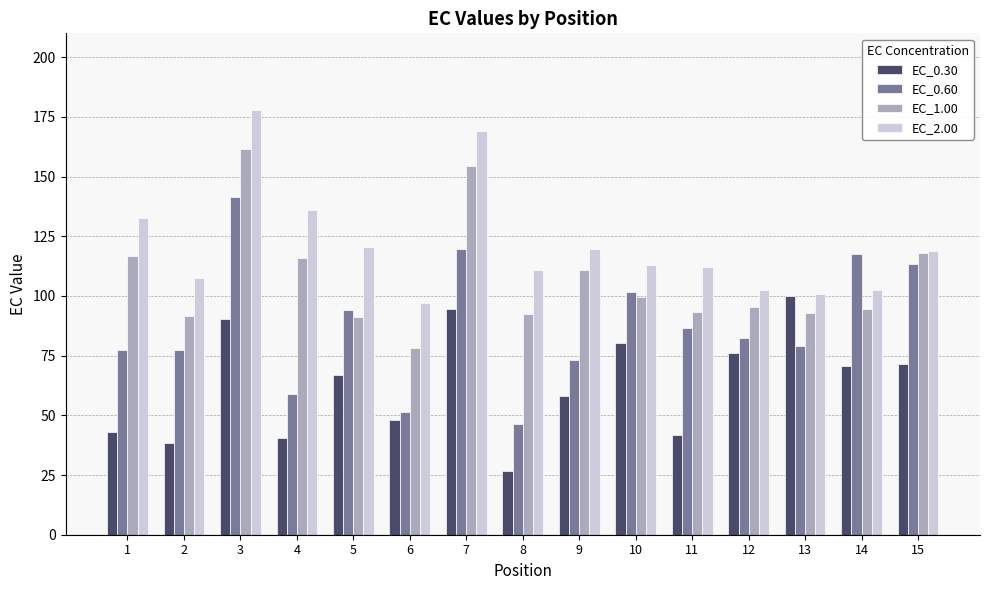

List the series in order of their overall mean, lowest first.

EC_0.30, EC_0.60, EC_1.00, EC_2.00